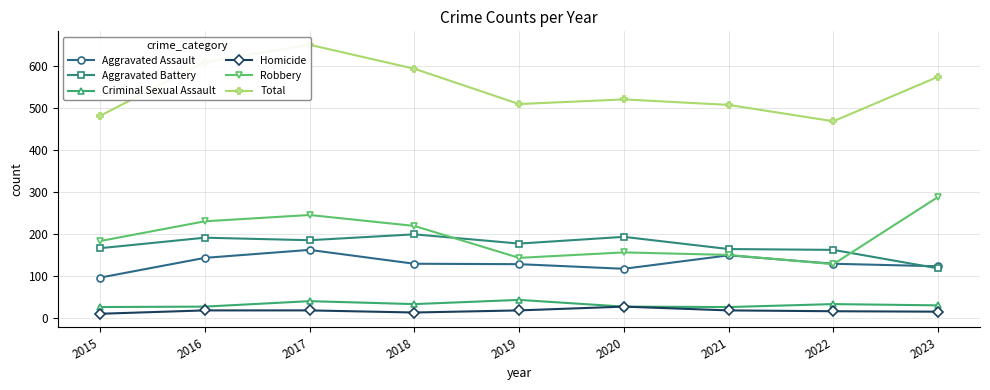

Rank the series at 2017 from highest to lowest value.

Total, Robbery, Aggravated Battery, Aggravated Assault, Criminal Sexual Assault, Homicide